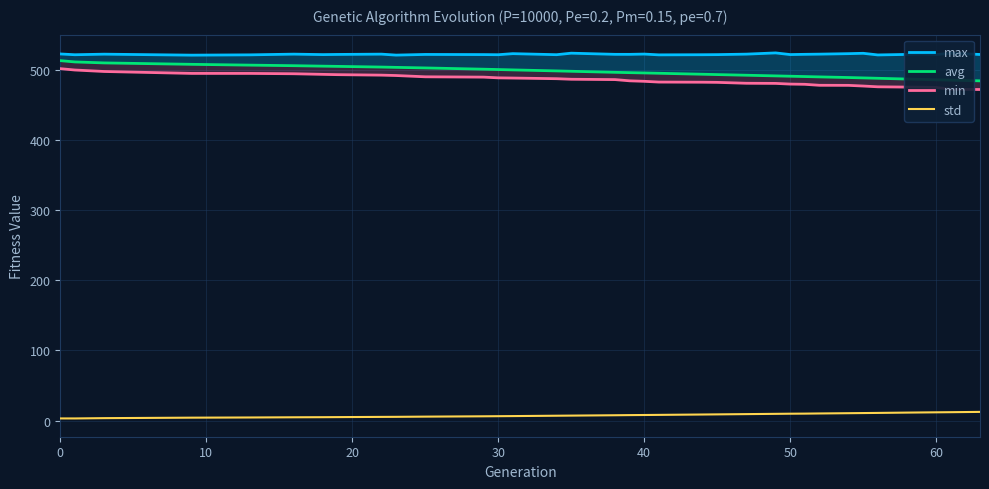

The avg series shows 340.6 at 20. True or false?

False